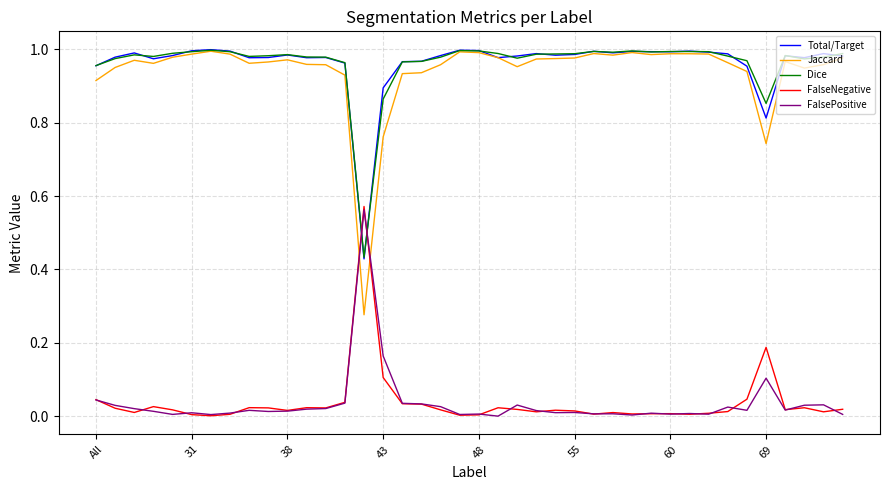

Which series has the widest spread of values?

Jaccard